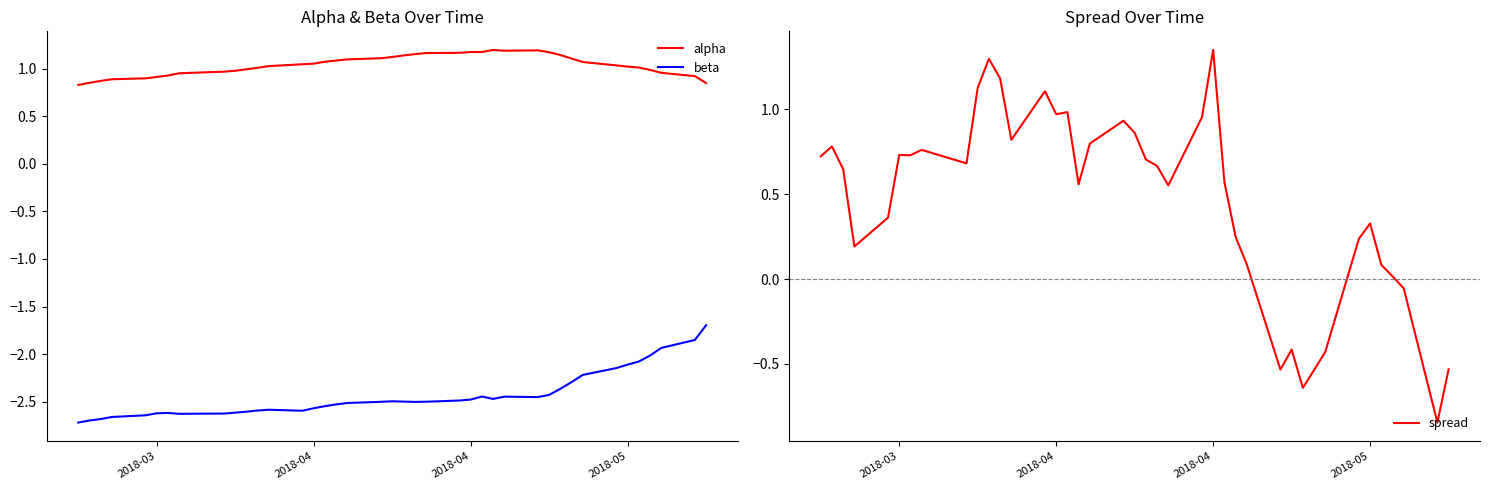

What is the value of the spread point at the 1st from the left?

0.7